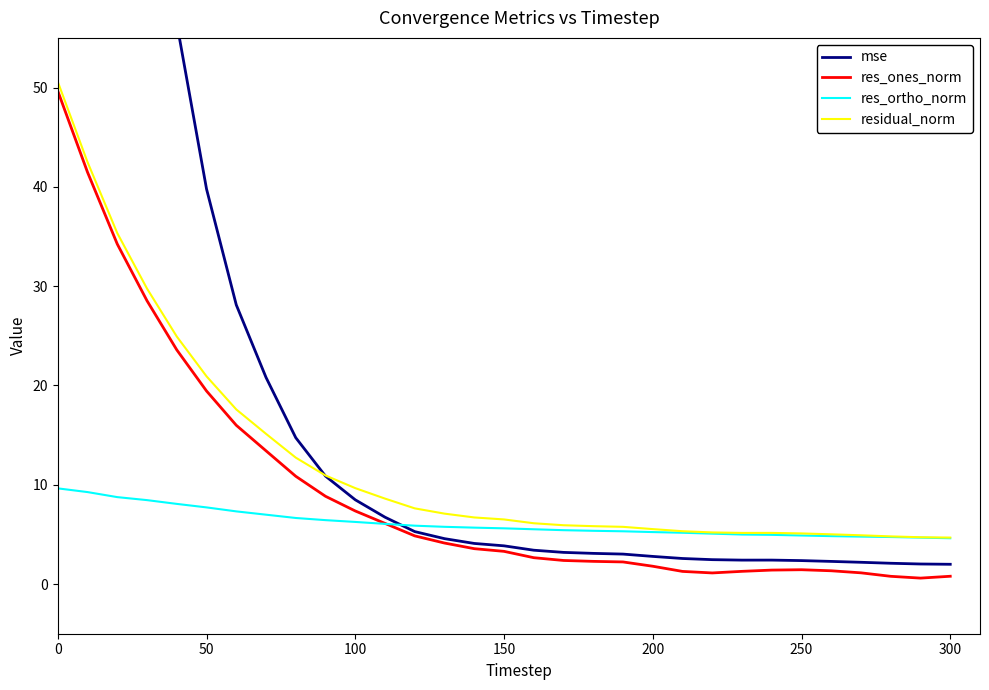

What is the maximum value for res_ones_norm?

49.7